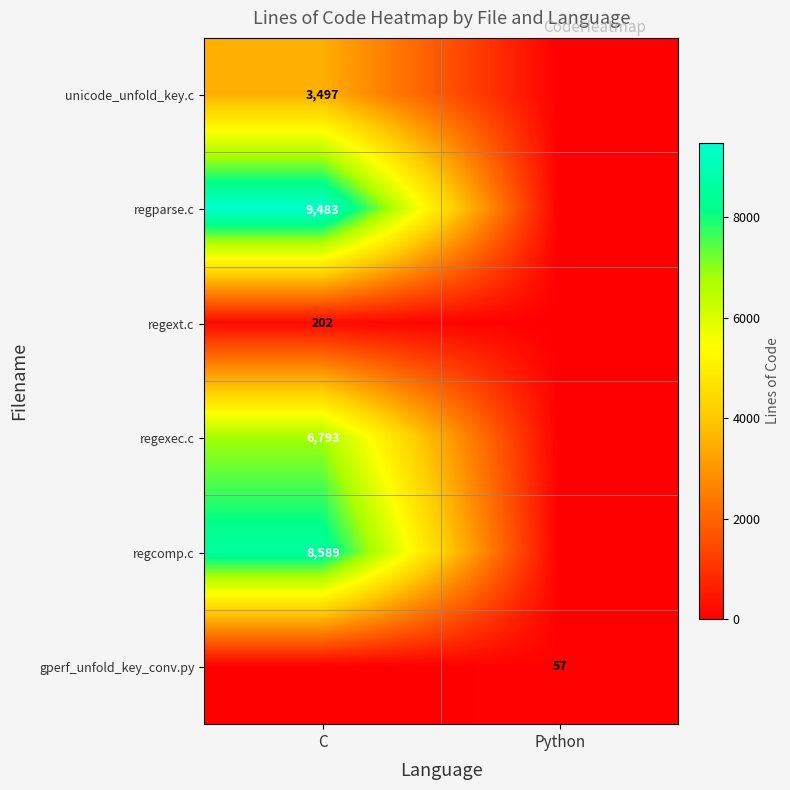

How many categories are shown in the chart?

2